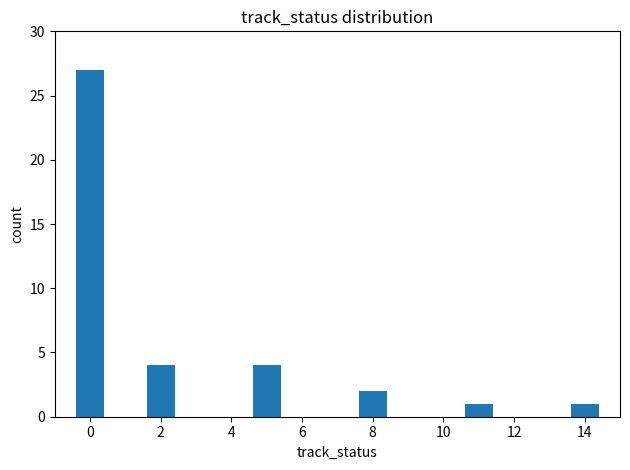

Reading left to right, transcribe all the data shown in this chart.

27	4	4	2	1	1